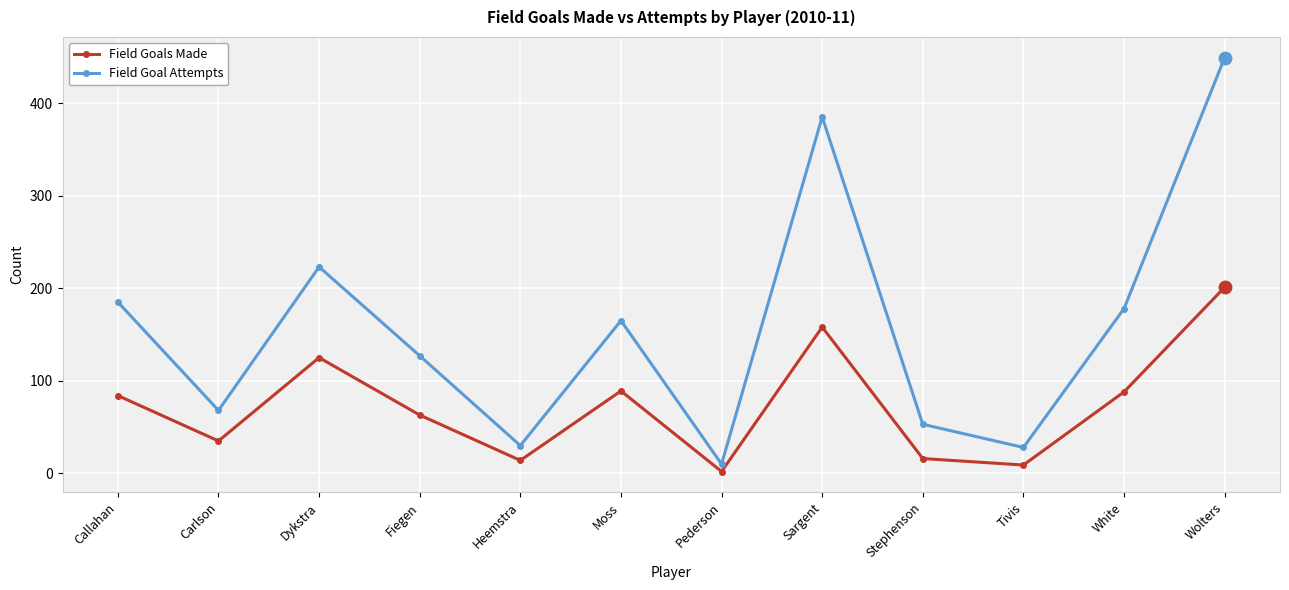

Is it true that Field Goals Made equals 84 at Callahan?

True